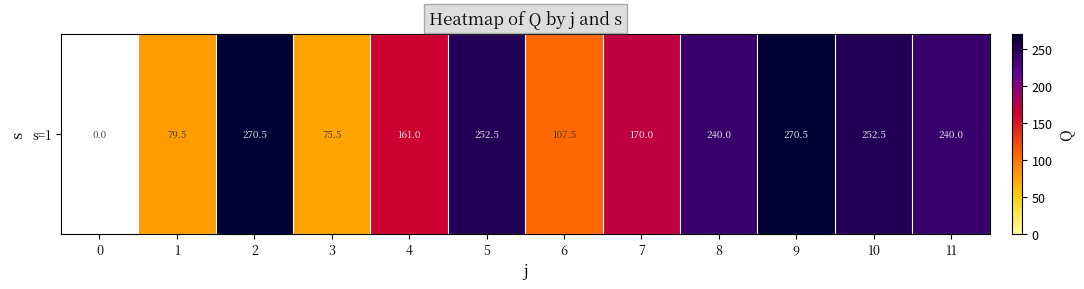

What is the difference between the maximum and minimum values?

270.5